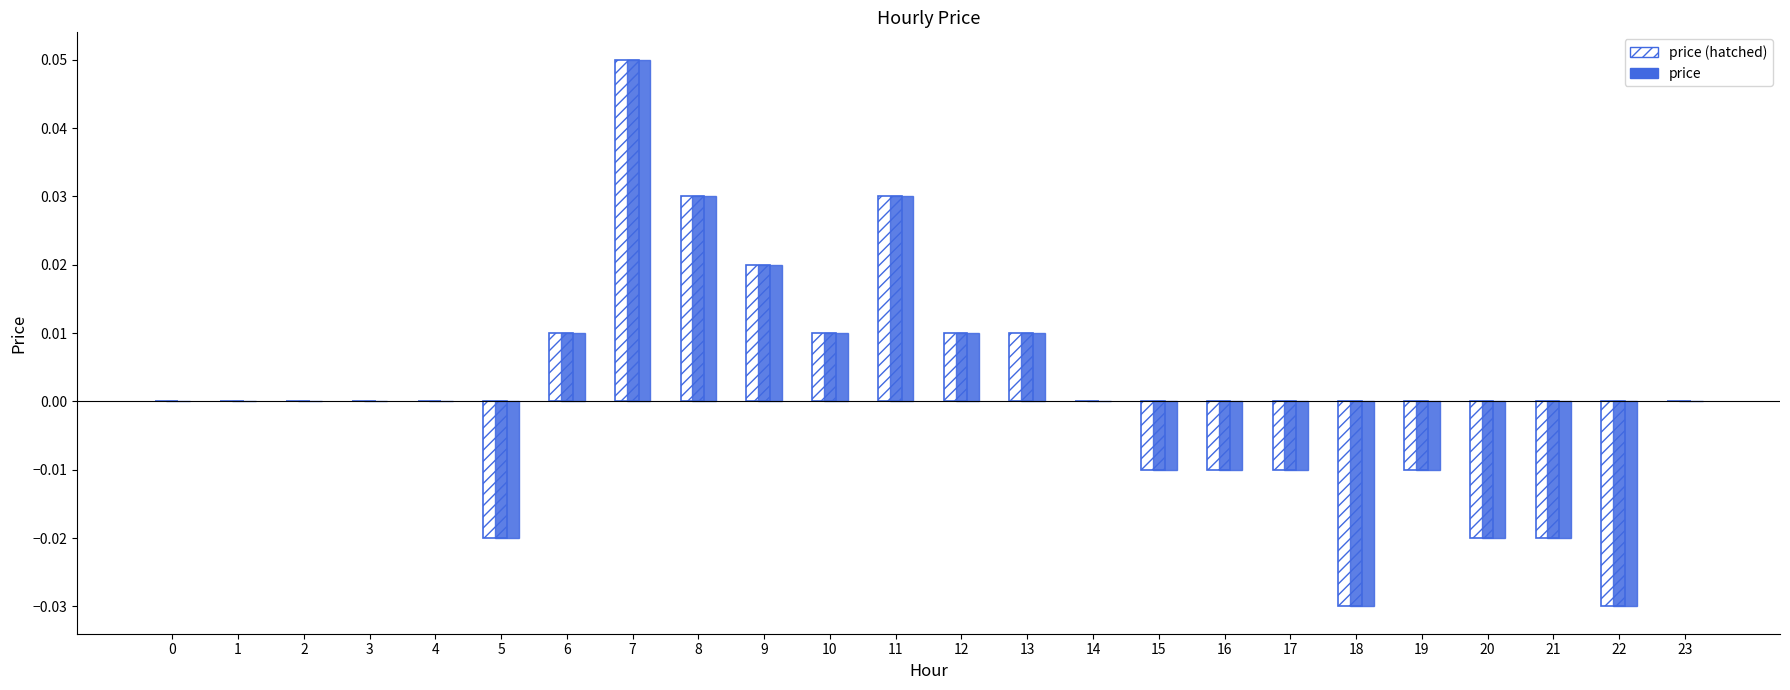

At which category does the chart reach its peak across all series?

7